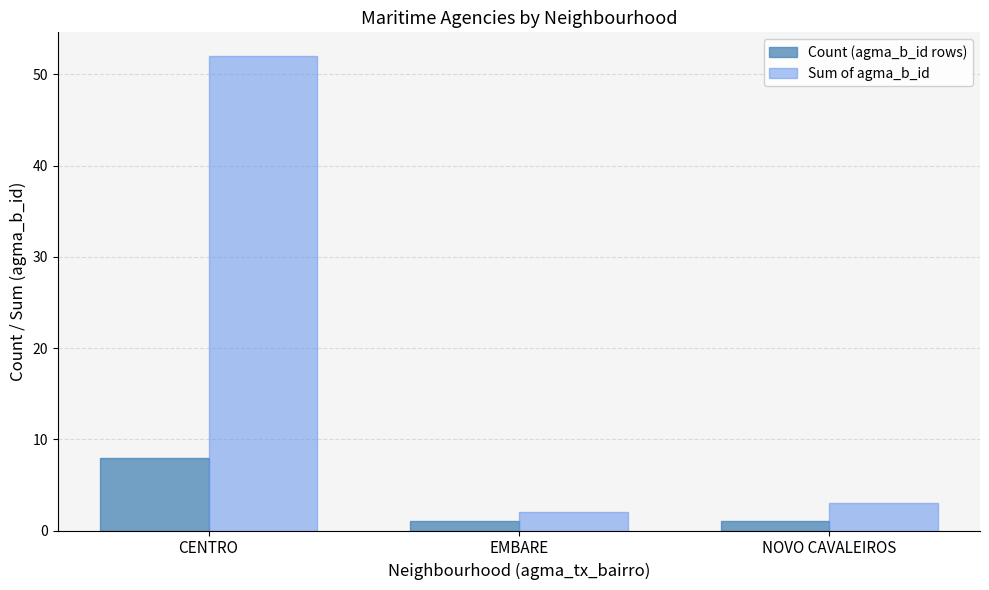

Rank the series at EMBARE from lowest to highest value.

Count (agma_b_id rows), Sum of agma_b_id